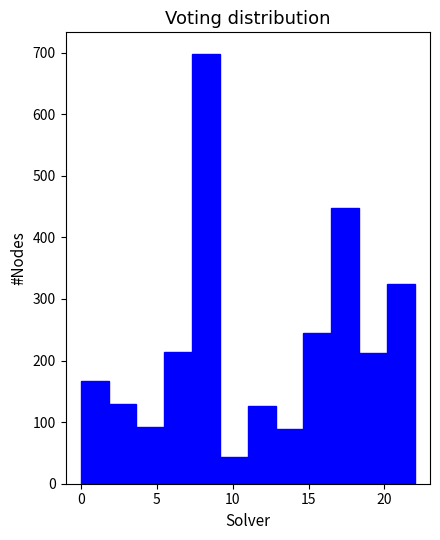

Read against the x-axis, roughly where is the centre of the tallest bar?

8.5